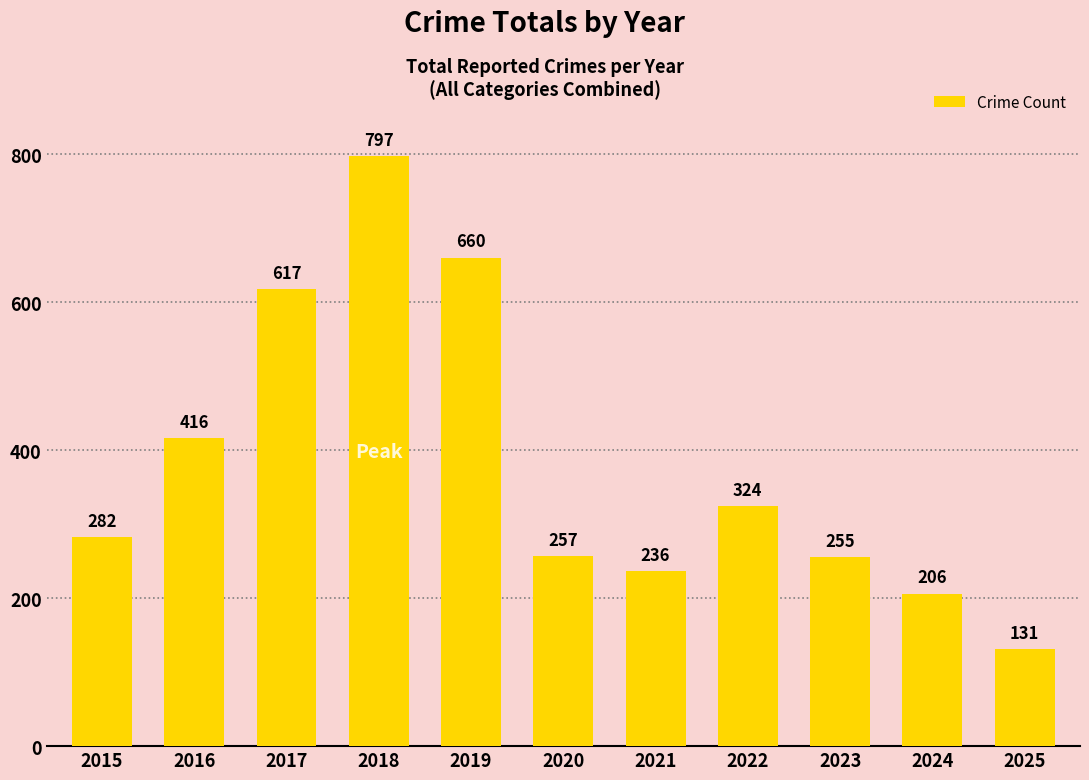

Is it true that the value at 2024 is 206?

True